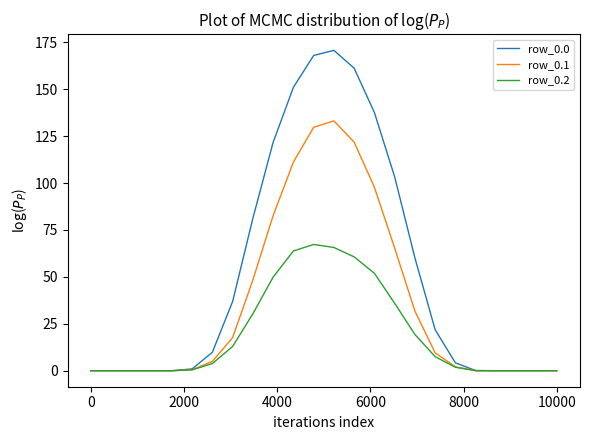

What is the greatest value displayed?

170.7